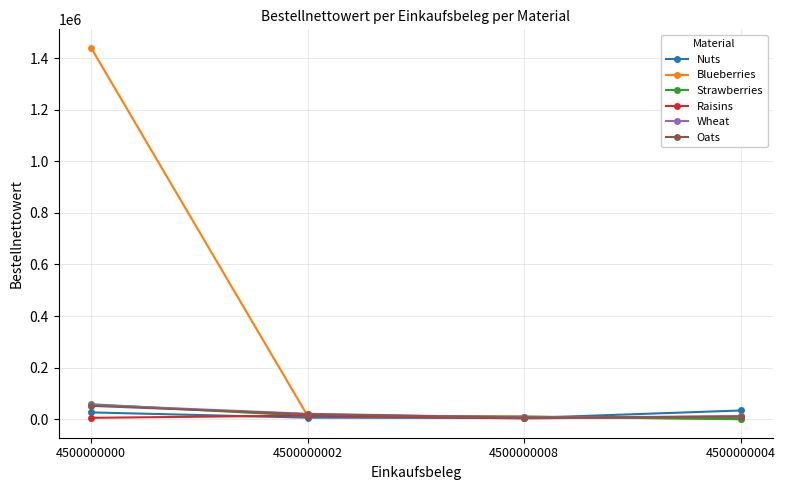

At which category is the sum across all series the highest?

4500000000